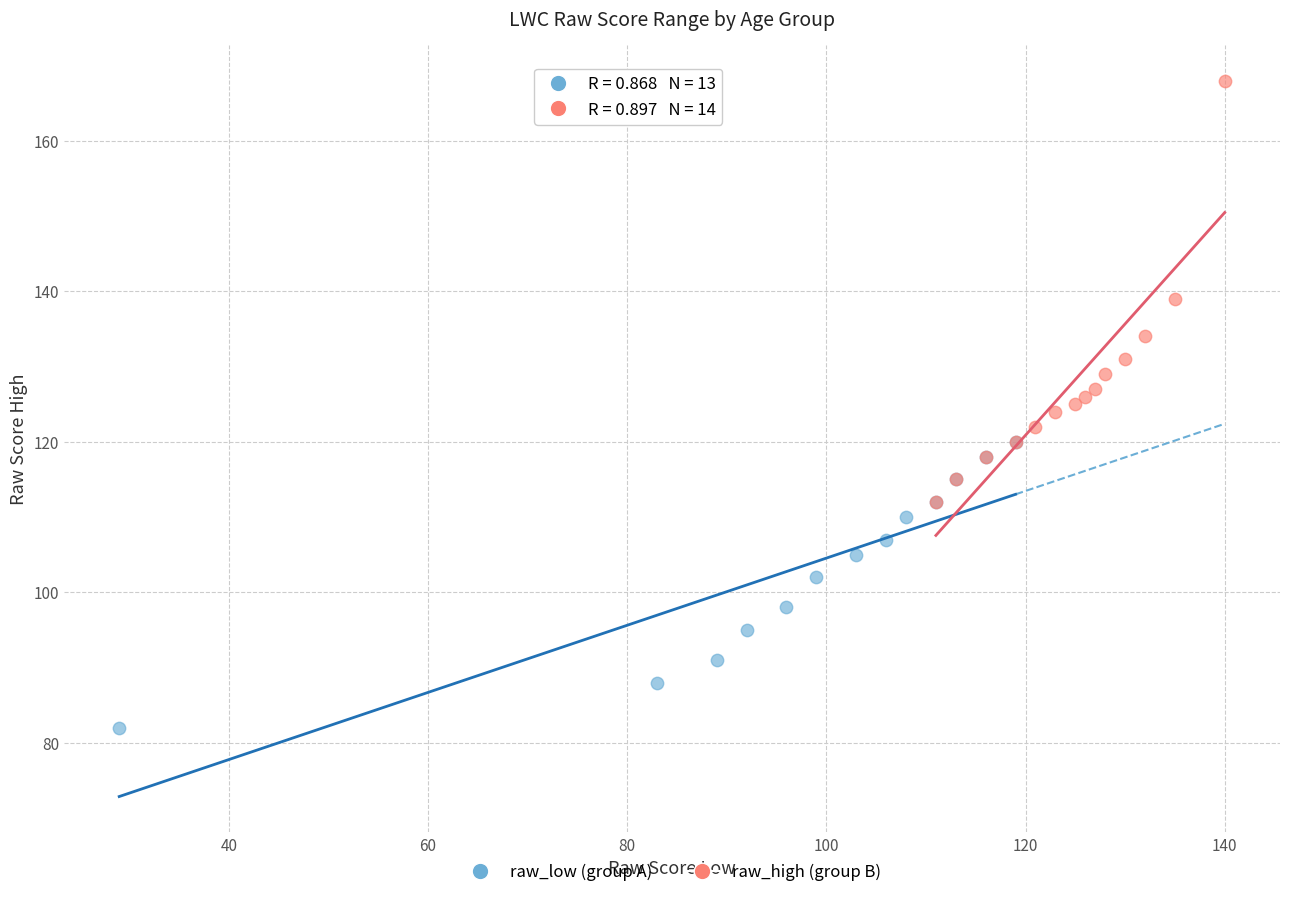

Which series contains the highest Y value?

raw_high (group B)